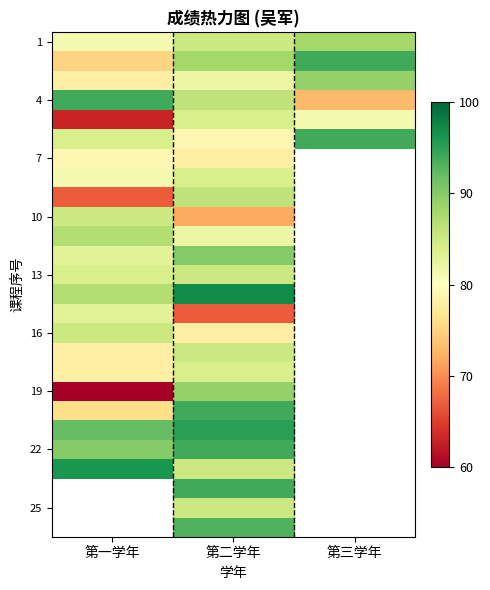

Which category has the highest value across all series?

第二学年